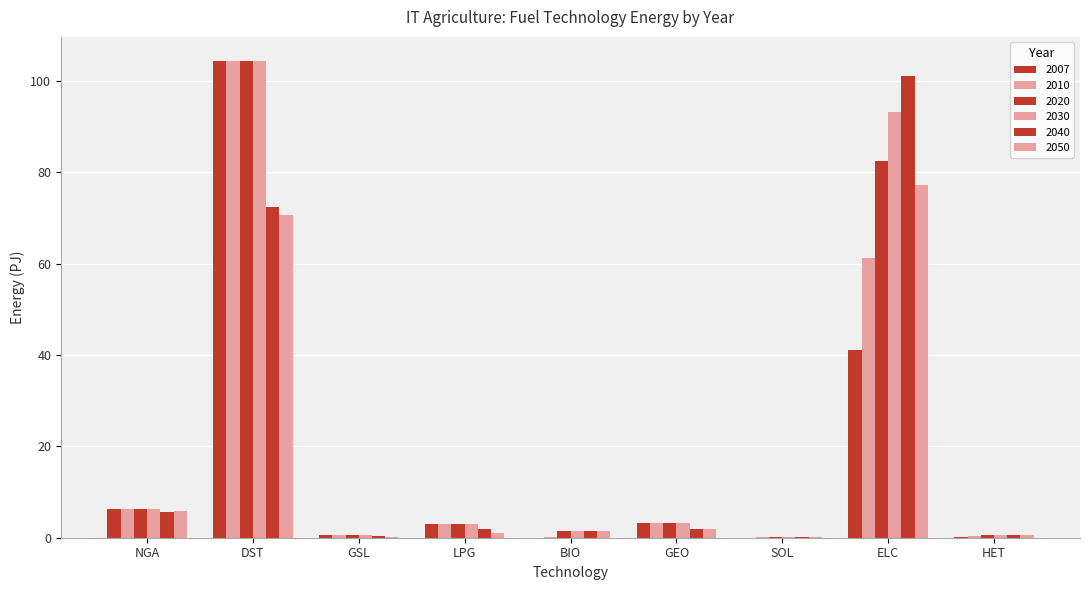

Are the bars grouped side by side (vs. stacked)?

Yes